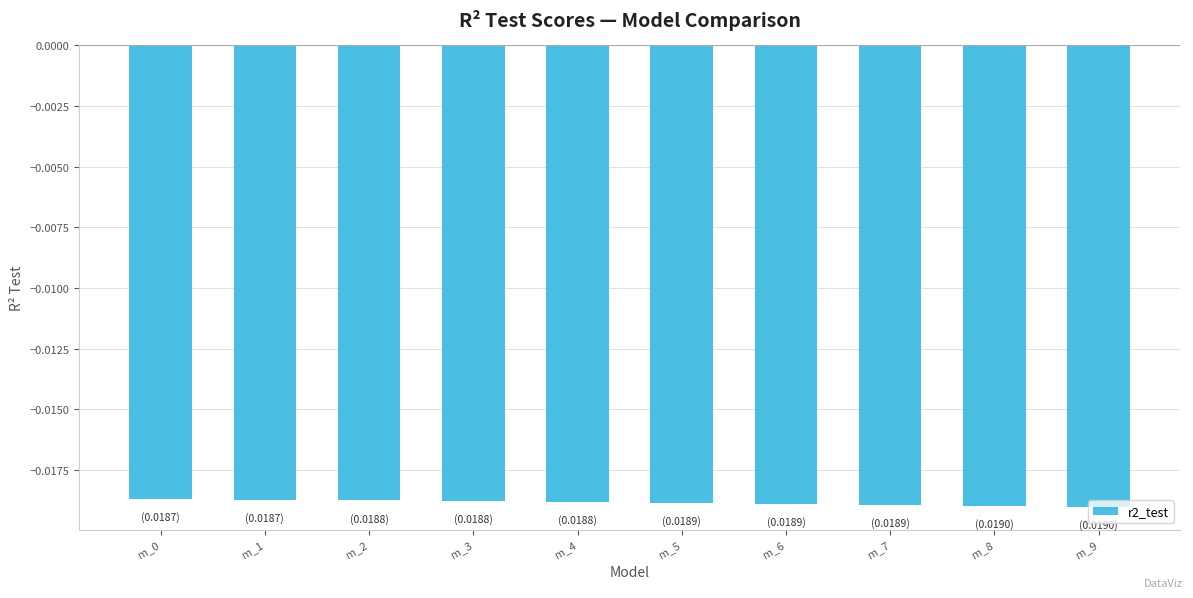

What is the sum of all values?

-0.2